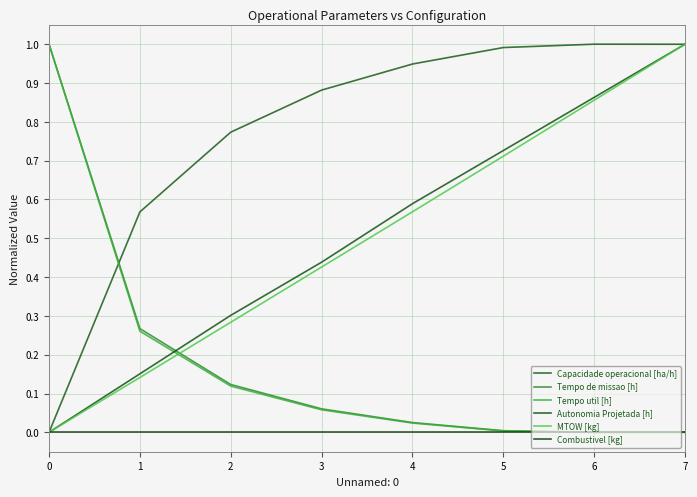

True or false: Capacidade operacional [ha/h] and Combustivel [kg] cross at least once.

False